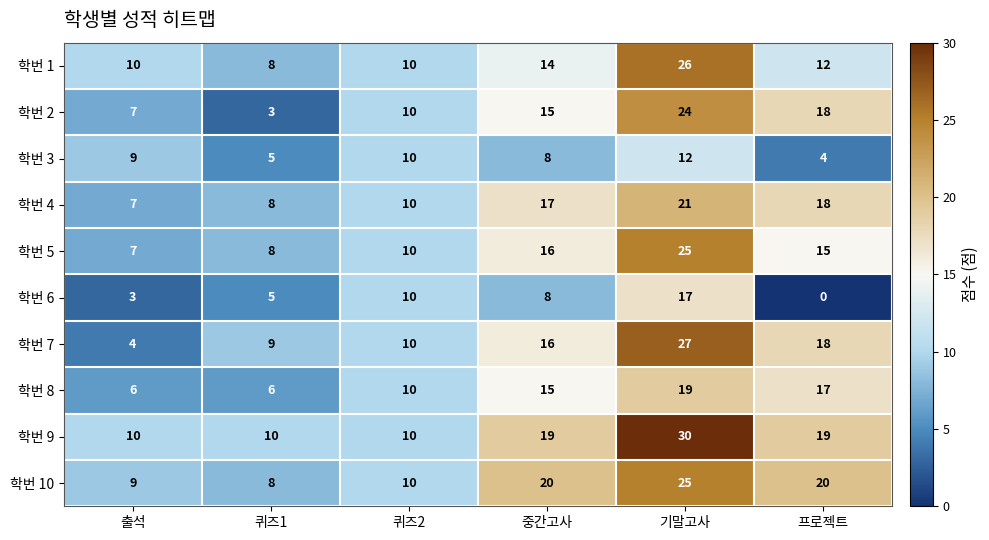

What is the maximum value shown in the chart?

30